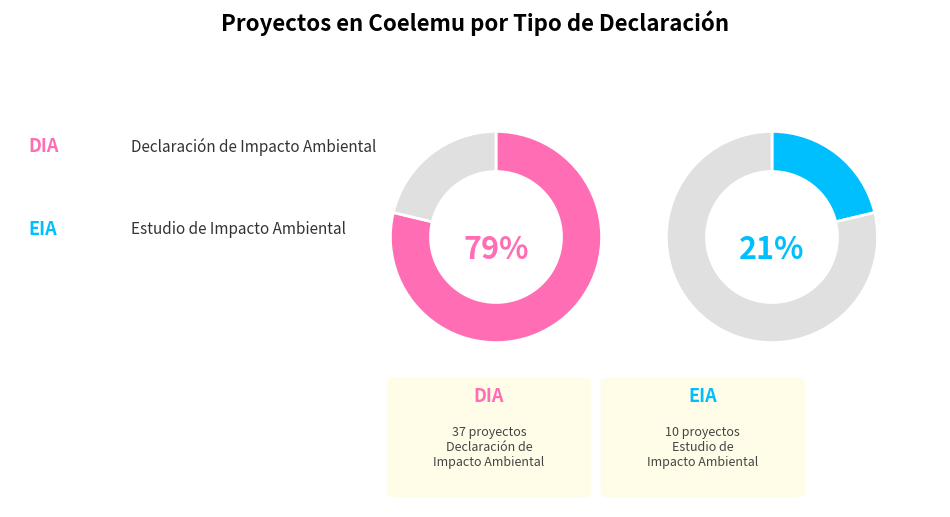

Rank the categories by value from highest to lowest.

DIA, EIA